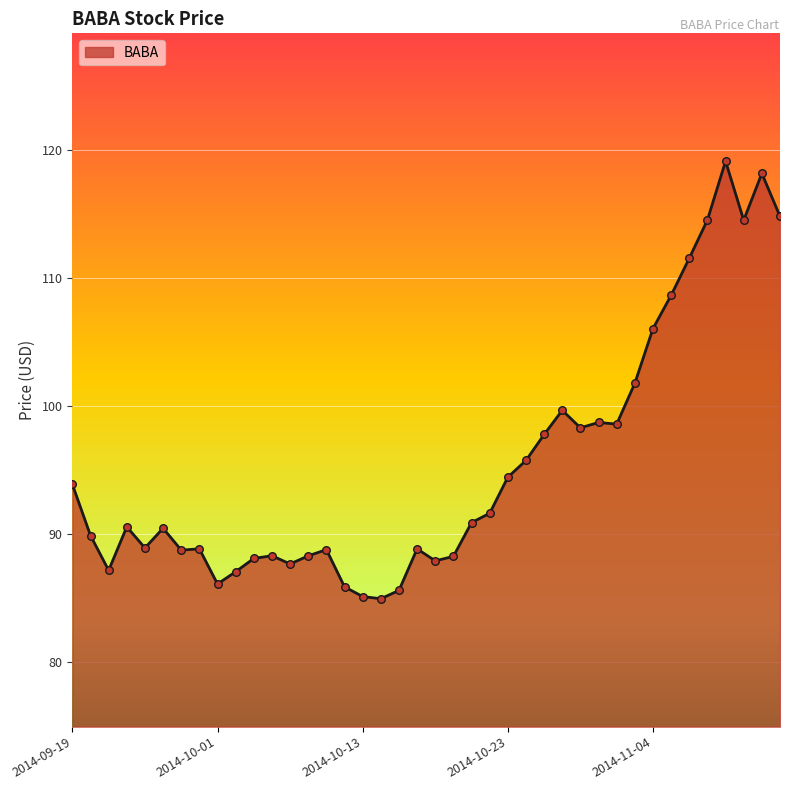

What is the greatest value displayed?

119.2